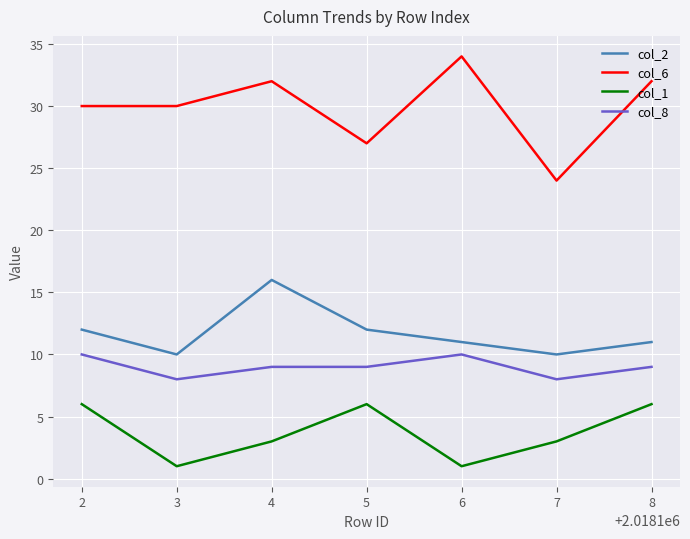

True or false: col_6 and col_1 intersect in this chart.

False